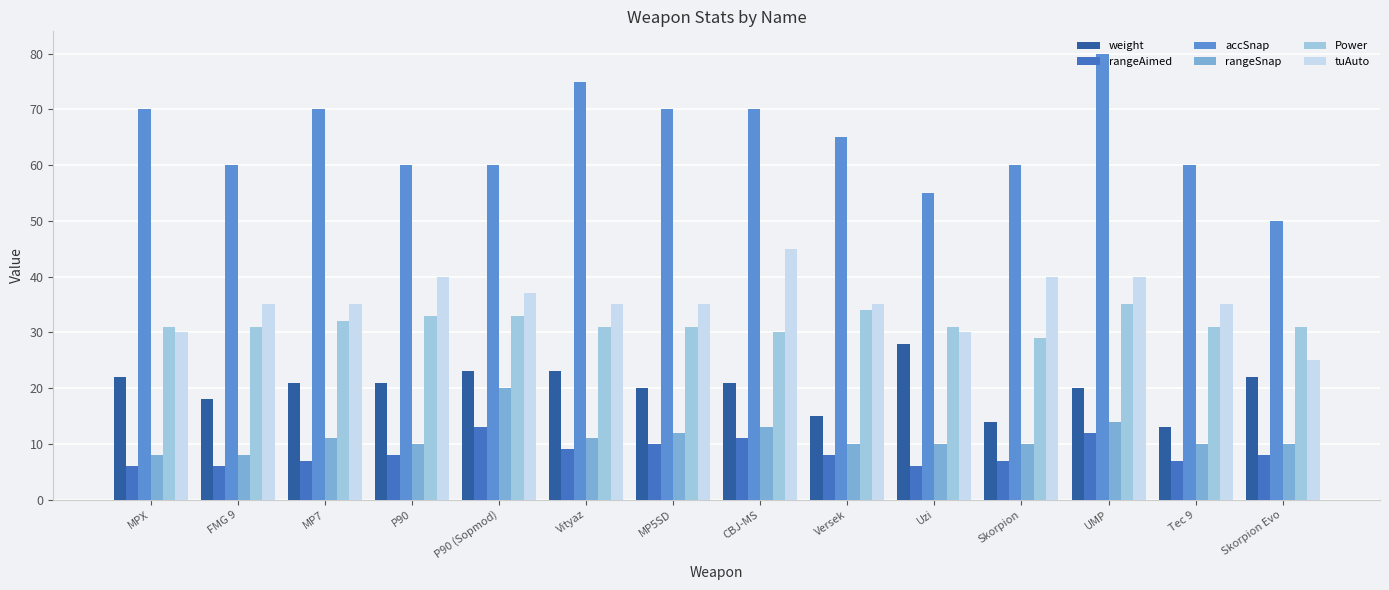

Which category has the highest value across all series?

UMP